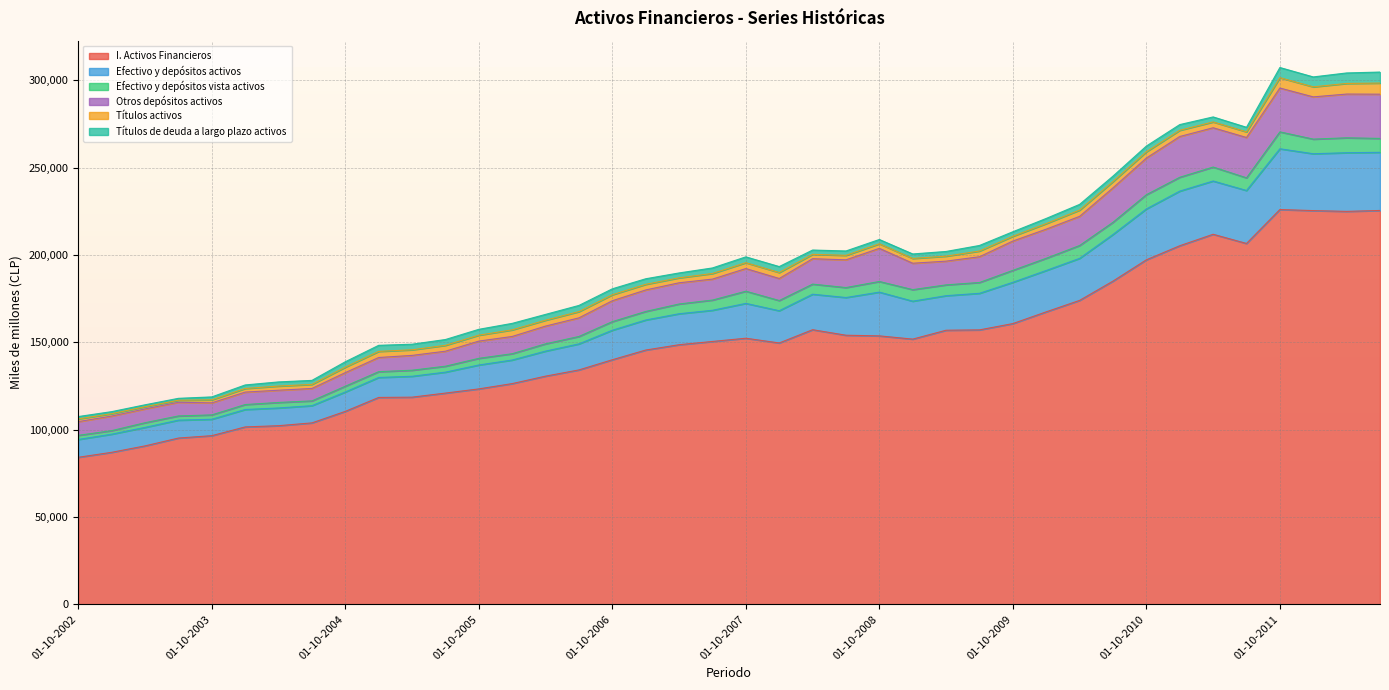

How many lines are shown in the chart?

6